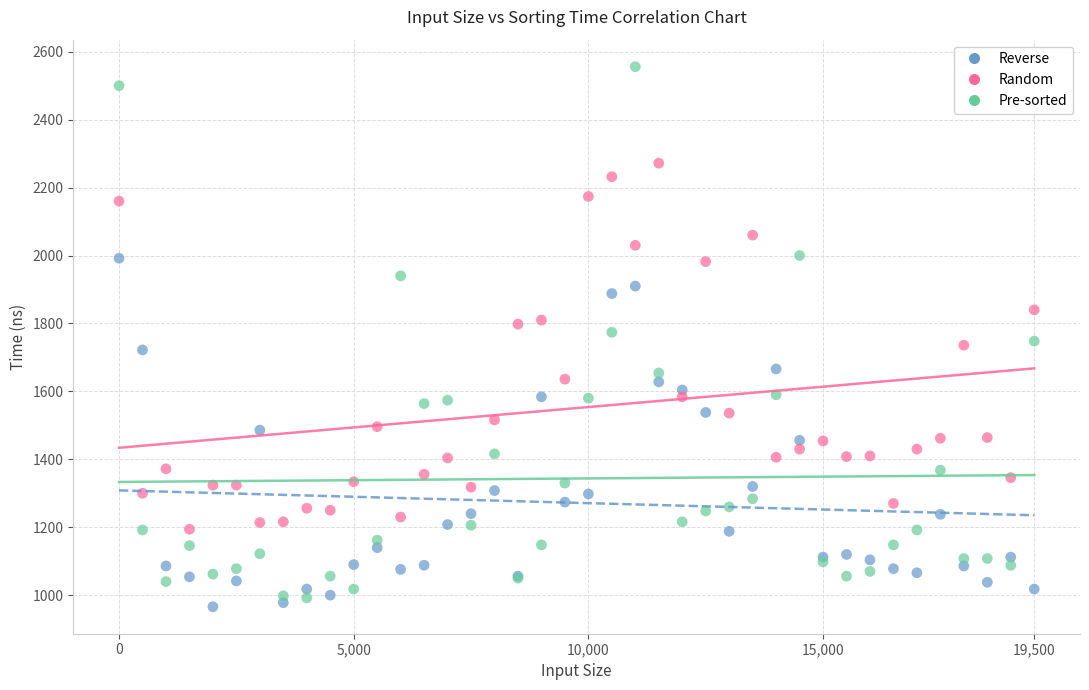

Which series reaches the maximum Y coordinate?

Pre-sorted